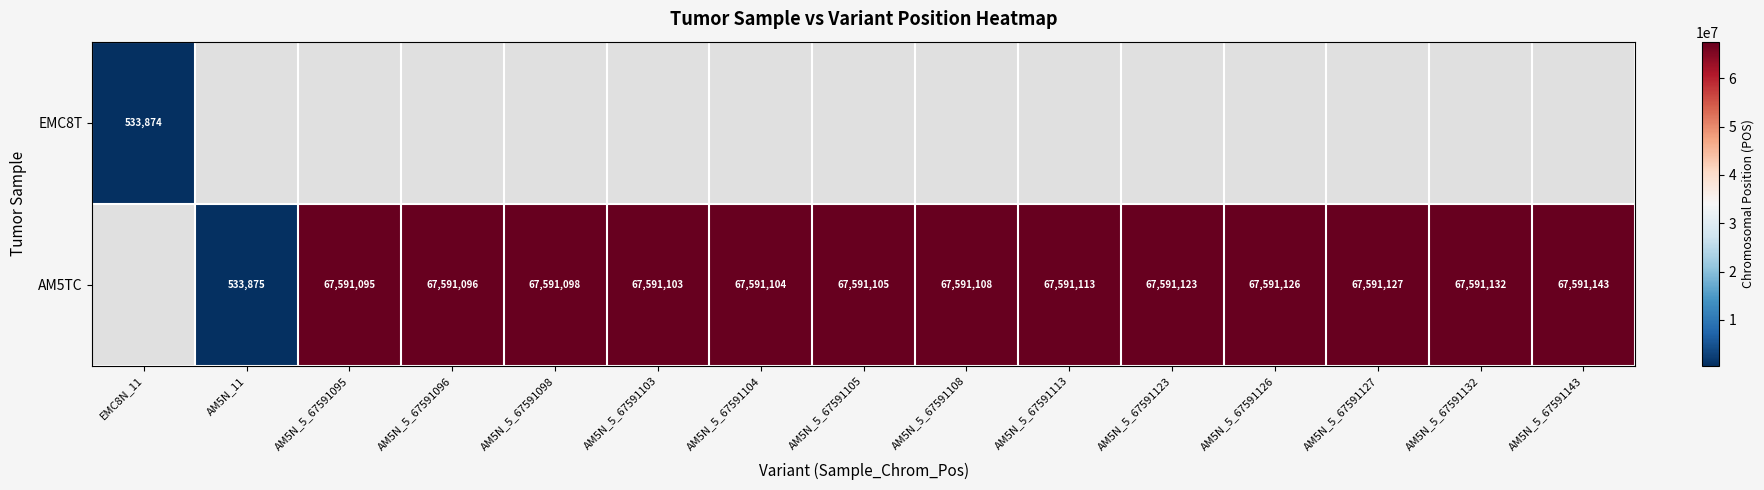

At which category does the chart reach its minimum across all series?

EMC8N_11